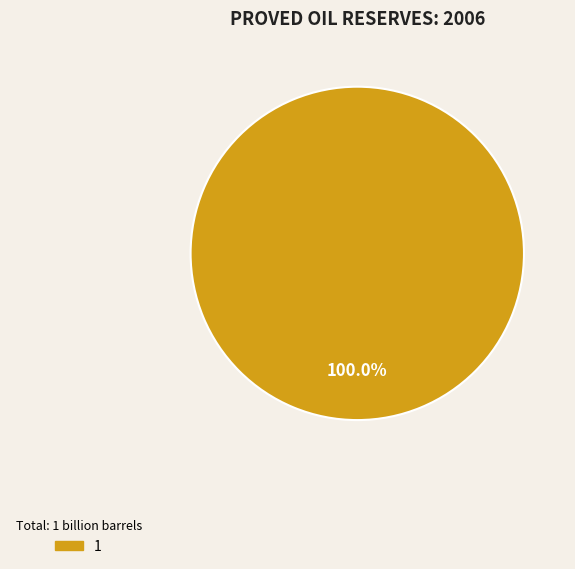

Rank the categories by value from highest to lowest.

1